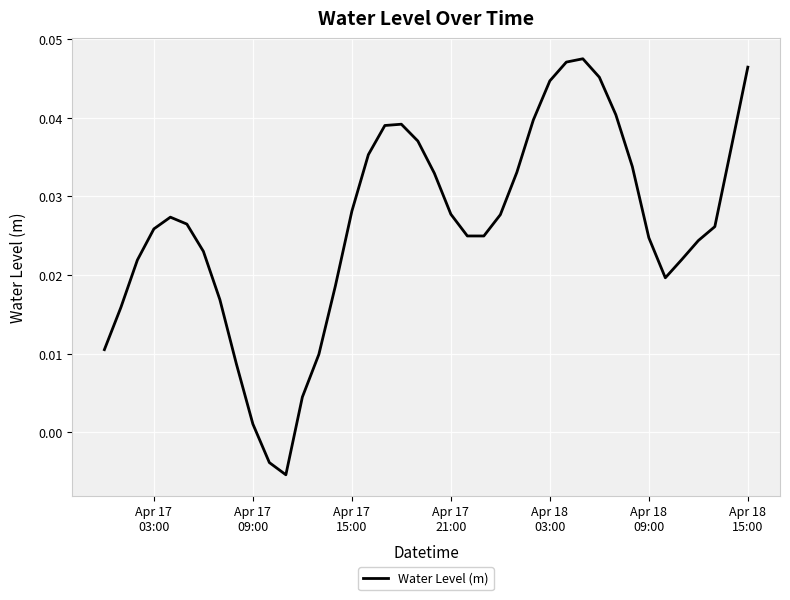

Is this an area chart (filled region under the line)?

No